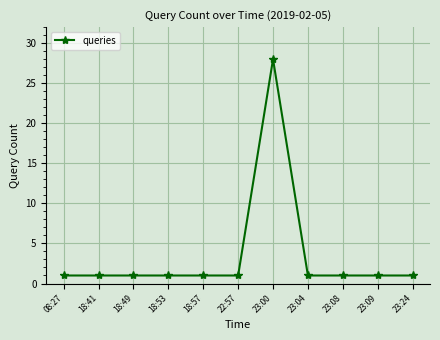

Approximately how many times larger is the value at 18:57 compared to 18:49?

1.0